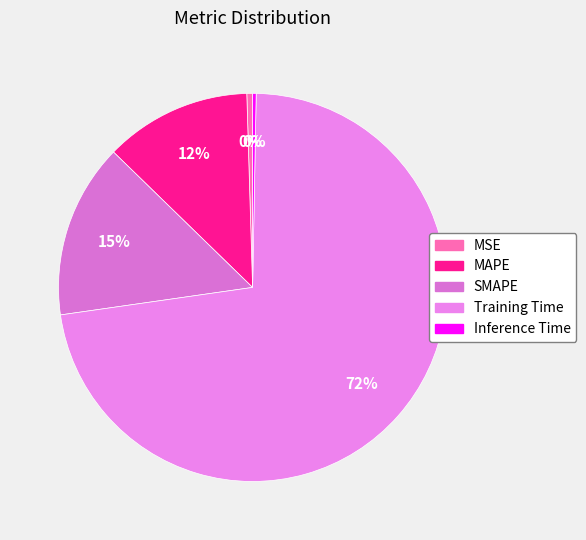

Is it true that Inference Time is 6% of the pie?

False